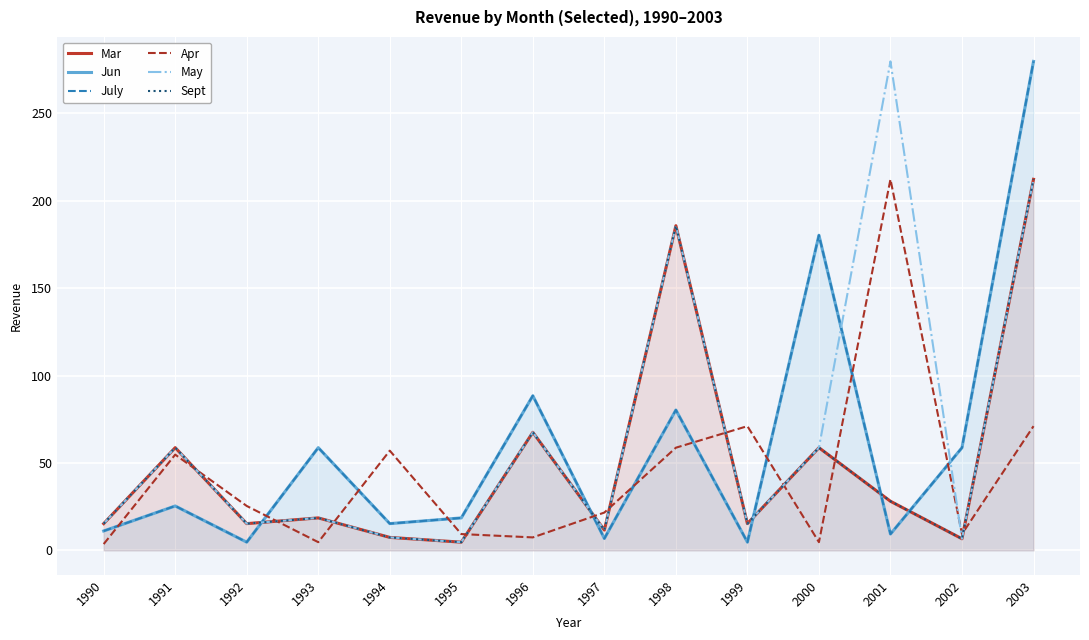

At how many categories does at least one series exceed 133?

4